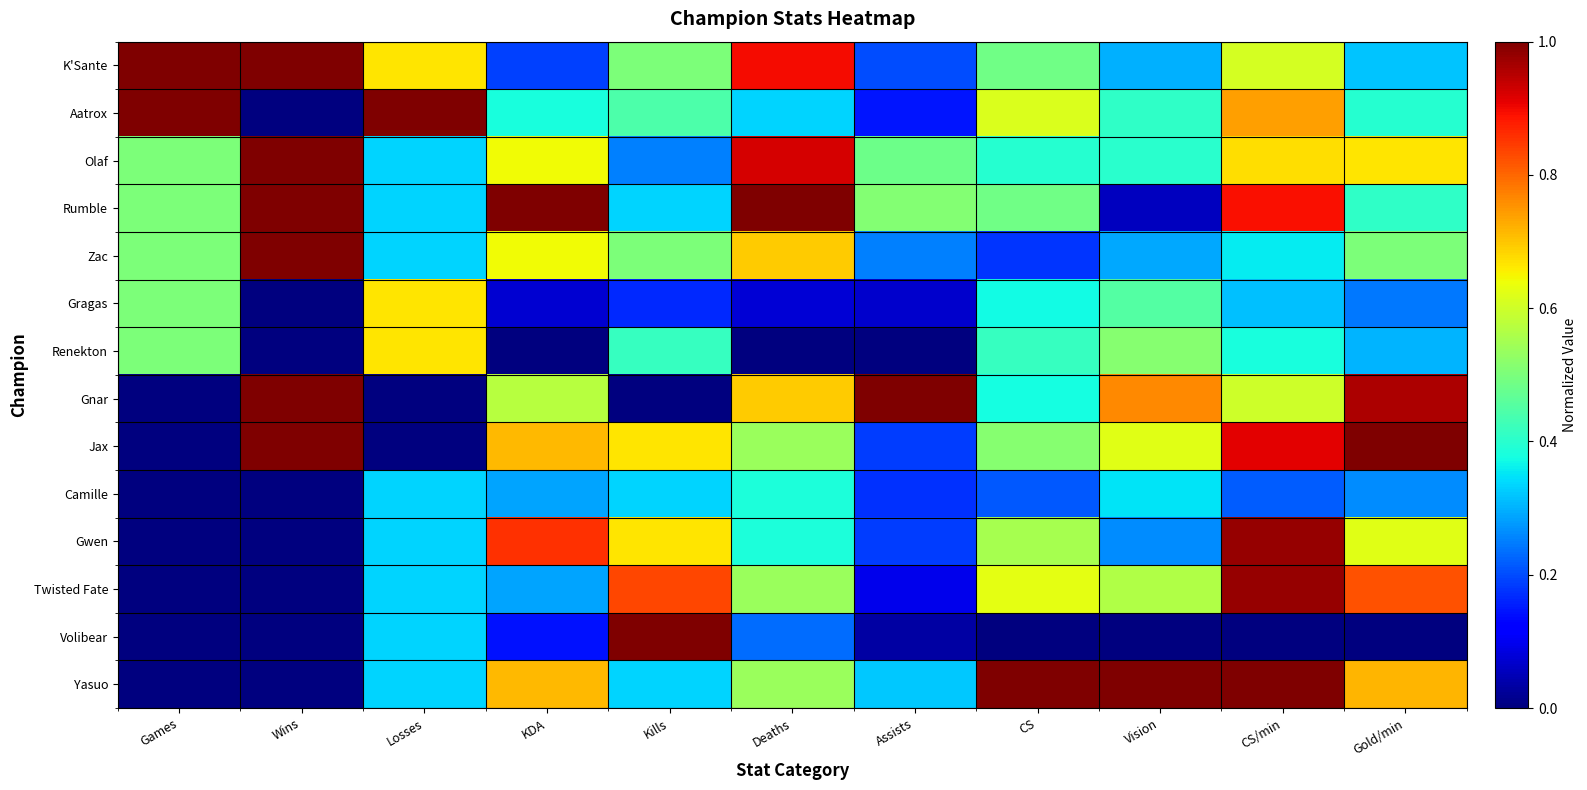

At which category does the chart reach its minimum across all series?

Wins